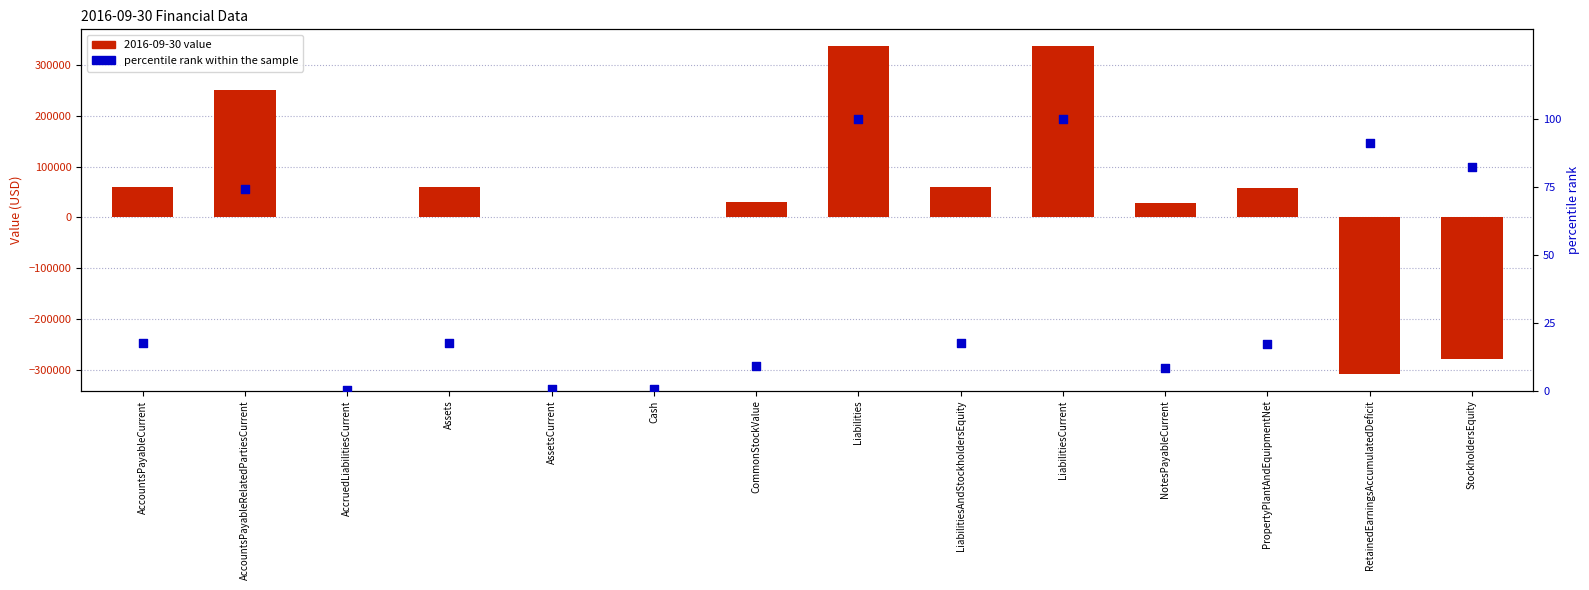

Between AccruedLiabilitiesCurrent and LiabilitiesAndStockholdersEquity, which is larger?

LiabilitiesAndStockholdersEquity